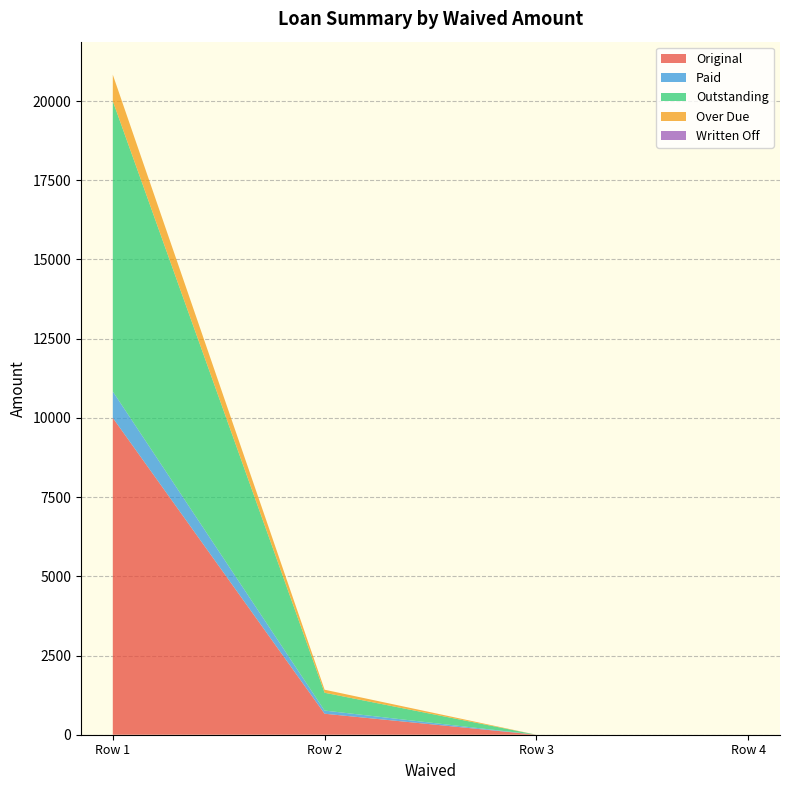

Reading left to right, what are all the values shown in this chart?

Original: 0=10000.0	0=662.5	0=0.0	0=0.0
Paid: 0=833.3	0=100.0	0=0.0	0=0.0
Outstanding: 0=9166.7	0=562.5	0=0.0	0=0.0
Over Due: 0=833.3	0=95.8	0=0.0	0=0.0
Written Off: 0=0.0	0=0.0	0=0.0	0=0.0